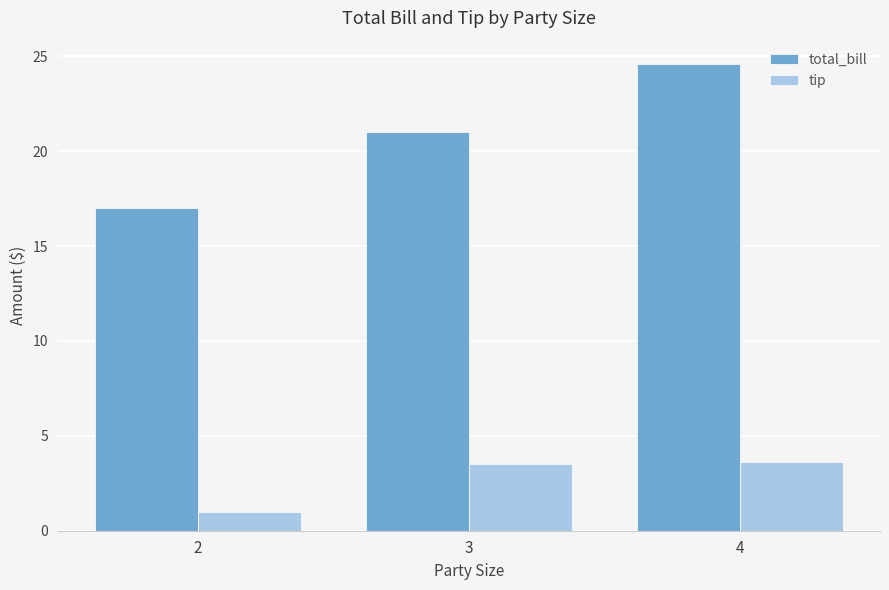

Which category has the lowest value in the tip series?

2